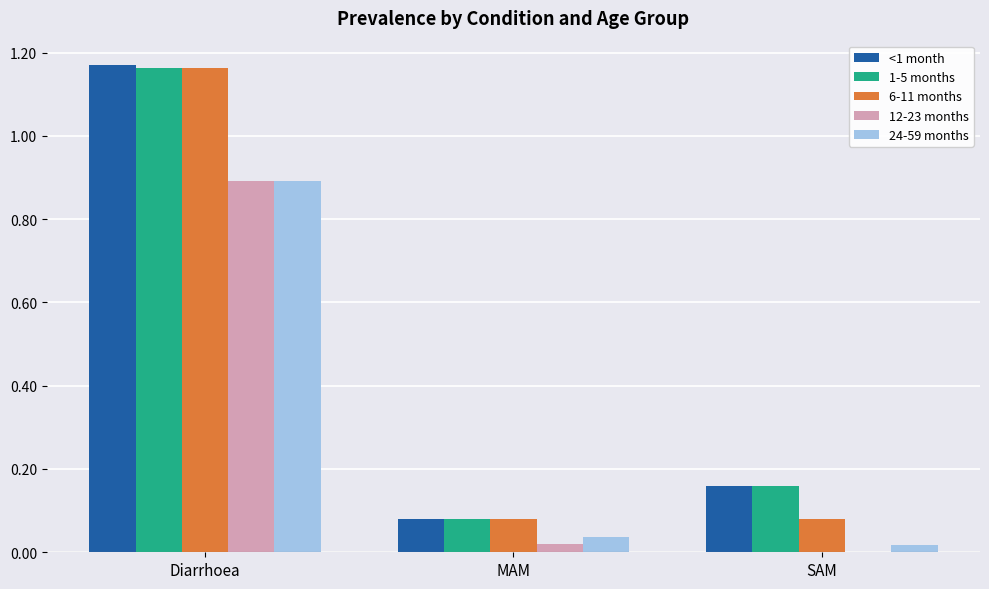

How many groups of bars are there?

3